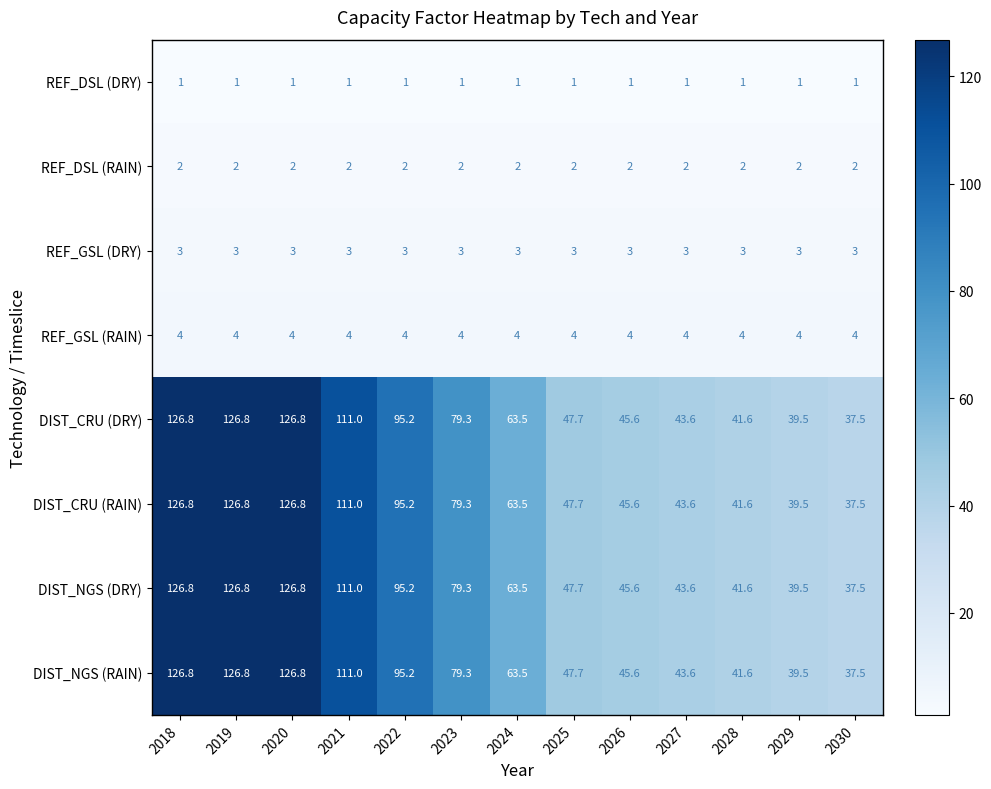

What is the maximum value shown in the chart?

126.8